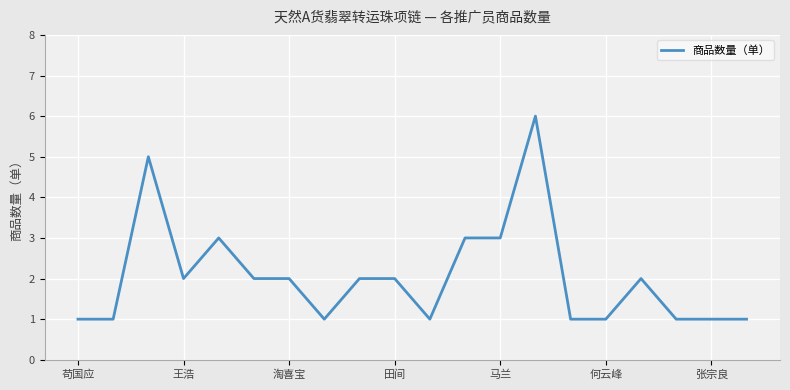

What is the greatest value displayed?

6